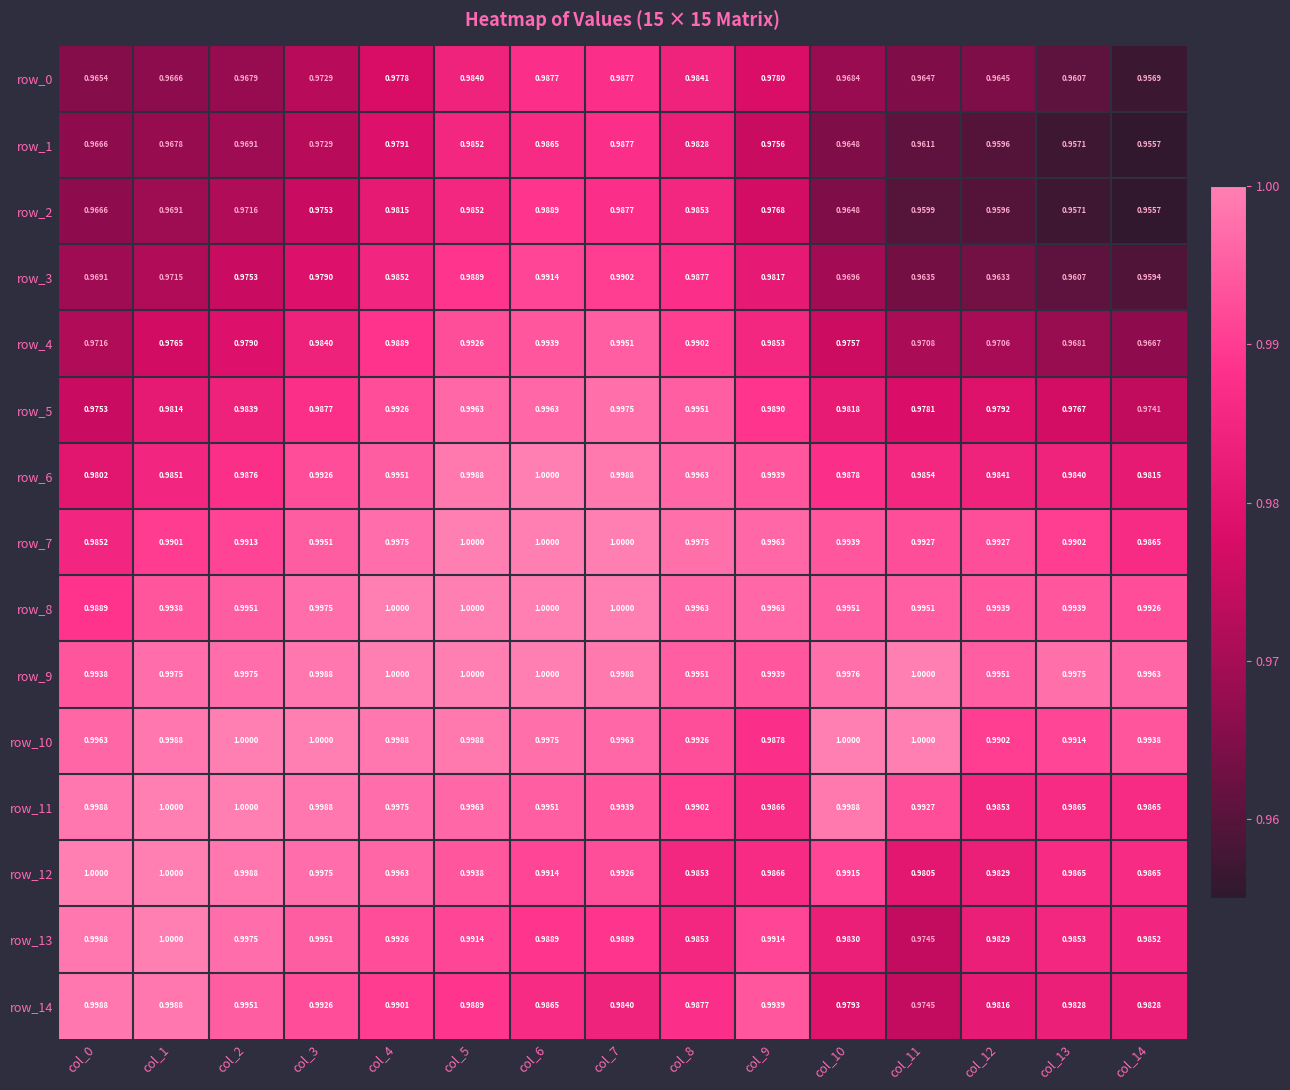

Reading left to right, extract all data points from this chart.

row_0: 1.0	1.0	1.0	1.0	1.0	1.0	1.0	1.0	1.0	1.0	1.0	1.0	1.0	1.0	1.0
row_1: 1.0	1.0	1.0	1.0	1.0	1.0	1.0	1.0	1.0	1.0	1.0	1.0	1.0	1.0	1.0
row_2: 1.0	1.0	1.0	1.0	1.0	1.0	1.0	1.0	1.0	1.0	1.0	1.0	1.0	1.0	1.0
row_3: 1.0	1.0	1.0	1.0	1.0	1.0	1.0	1.0	1.0	1.0	1.0	1.0	1.0	1.0	1.0
row_4: 1.0	1.0	1.0	1.0	1.0	1.0	1.0	1.0	1.0	1.0	1.0	1.0	1.0	1.0	1.0
row_5: 1.0	1.0	1.0	1.0	1.0	1.0	1.0	1.0	1.0	1.0	1.0	1.0	1.0	1.0	1.0
row_6: 1.0	1.0	1.0	1.0	1.0	1.0	1.0	1.0	1.0	1.0	1.0	1.0	1.0	1.0	1.0
row_7: 1.0	1.0	1.0	1.0	1.0	1.0	1.0	1.0	1.0	1.0	1.0	1.0	1.0	1.0	1.0
row_8: 1.0	1.0	1.0	1.0	1.0	1.0	1.0	1.0	1.0	1.0	1.0	1.0	1.0	1.0	1.0
row_9: 1.0	1.0	1.0	1.0	1.0	1.0	1.0	1.0	1.0	1.0	1.0	1.0	1.0	1.0	1.0
row_10: 1.0	1.0	1.0	1.0	1.0	1.0	1.0	1.0	1.0	1.0	1.0	1.0	1.0	1.0	1.0
row_11: 1.0	1.0	1.0	1.0	1.0	1.0	1.0	1.0	1.0	1.0	1.0	1.0	1.0	1.0	1.0
row_12: 1.0	1.0	1.0	1.0	1.0	1.0	1.0	1.0	1.0	1.0	1.0	1.0	1.0	1.0	1.0
row_13: 1.0	1.0	1.0	1.0	1.0	1.0	1.0	1.0	1.0	1.0	1.0	1.0	1.0	1.0	1.0
row_14: 1.0	1.0	1.0	1.0	1.0	1.0	1.0	1.0	1.0	1.0	1.0	1.0	1.0	1.0	1.0